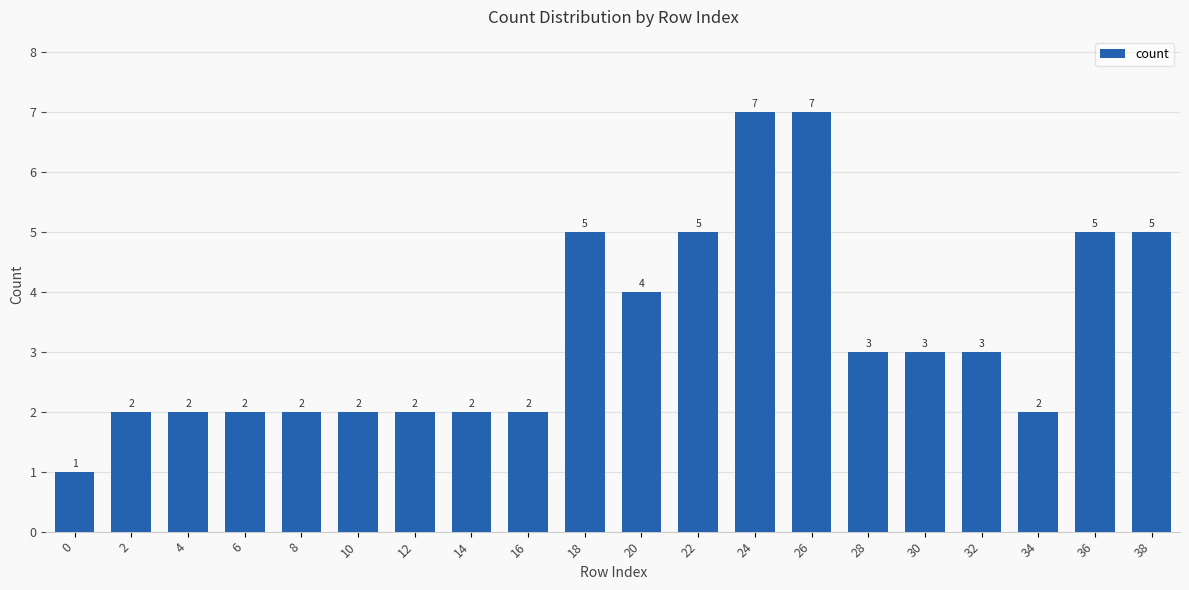

The value at 18 is 3. True or false?

False